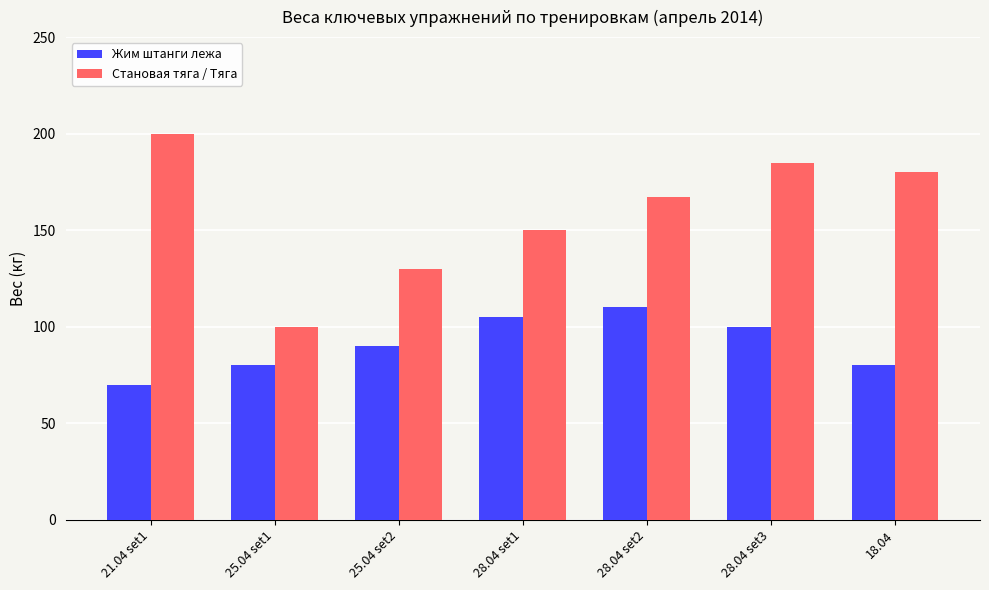

Read the Становая тяга / Тяга value at 28.04 set3.

185